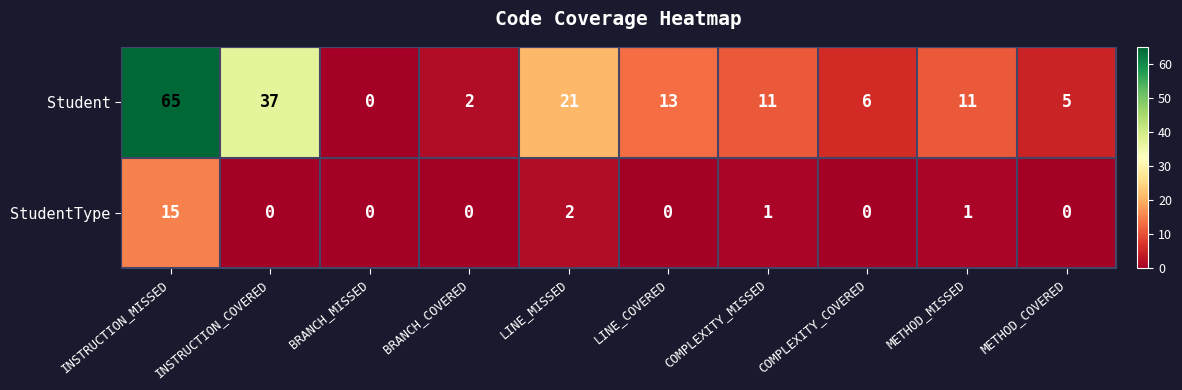

What is the sum of all Student values?

171